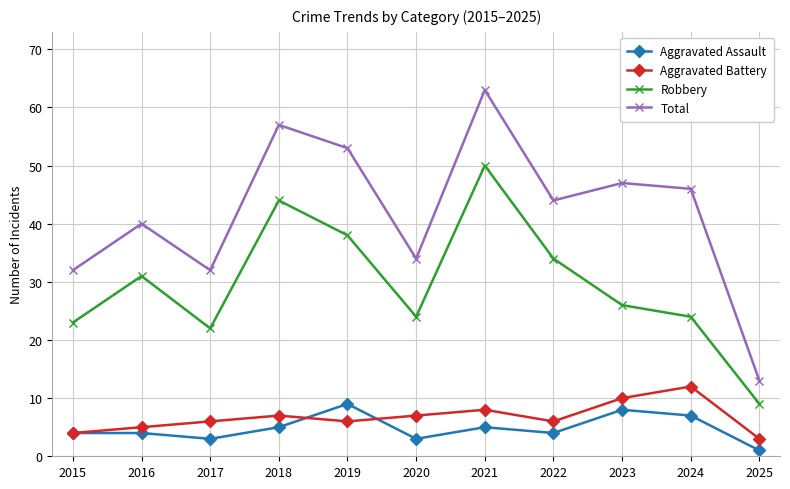

At which label does Robbery first exceed 26?

2016